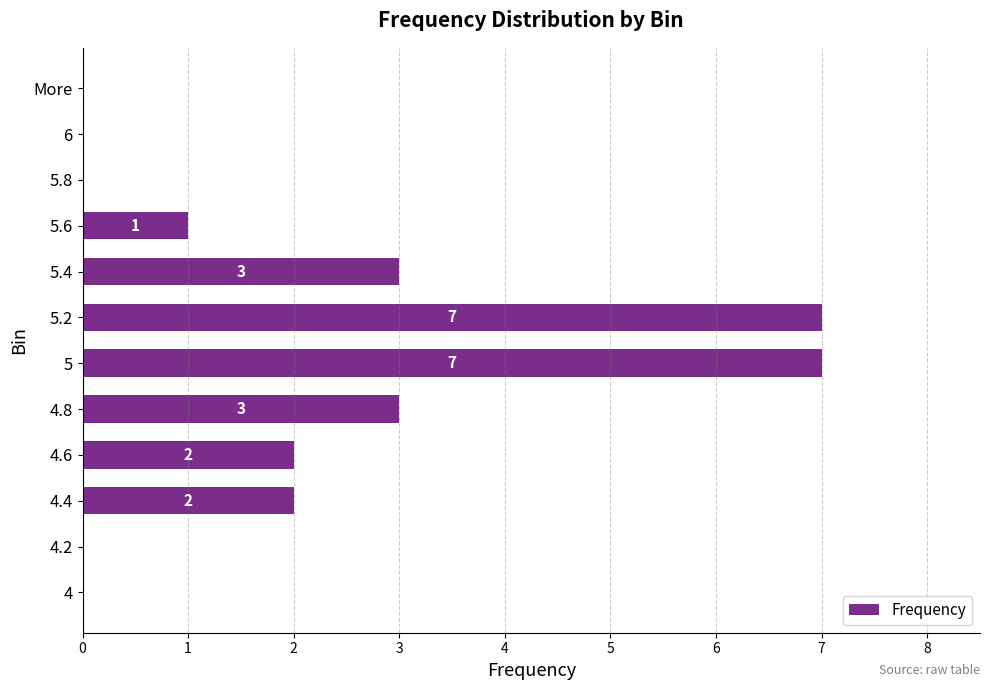

Reading bottom to top, list all the values displayed in this chart.

4=0	4.2=0	4.4=2	4.6=2	4.8=3	5=7	5.2=7	5.4=3	5.6=1	5.8=0	6=0	More=0